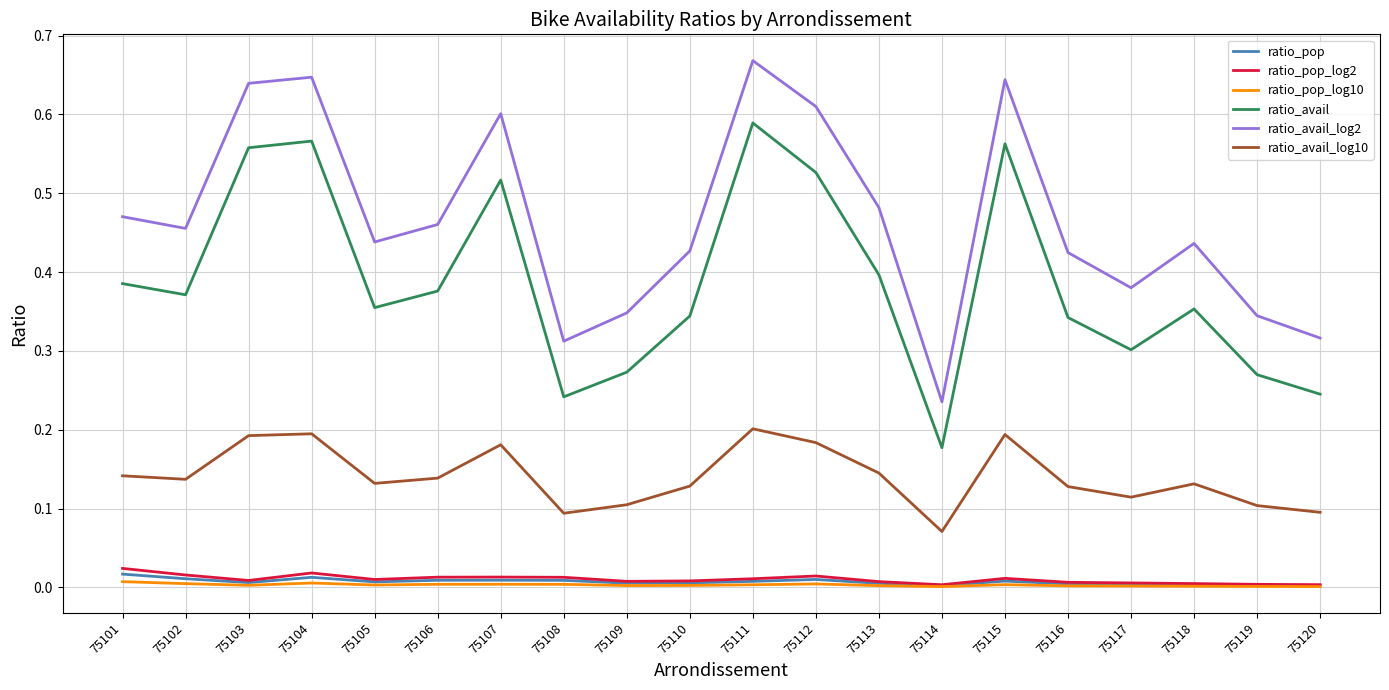

Which series has the largest range (max minus min)?

ratio_avail_log2